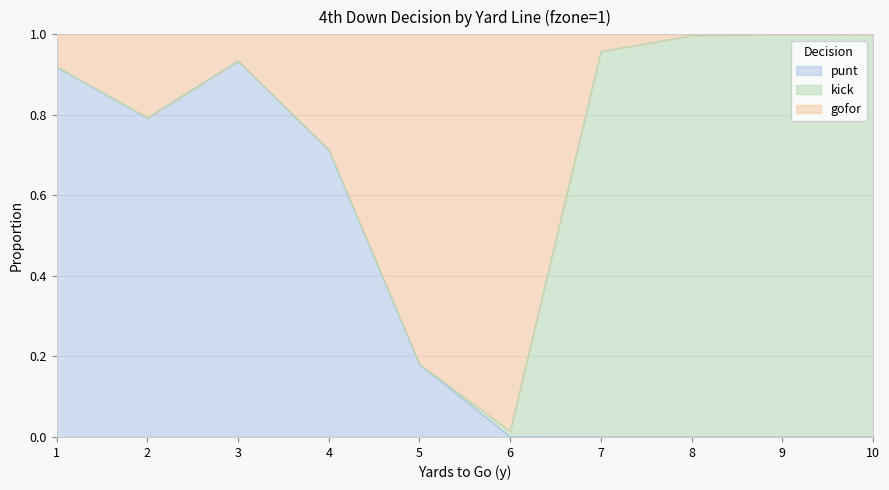

At how many categories does at least one series exceed 0?

10